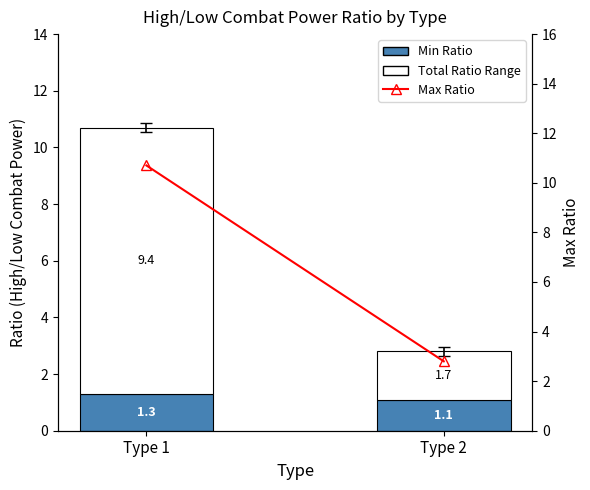

What is the difference between the Total Ratio Range values at Type 2 and Type 1?

7.7